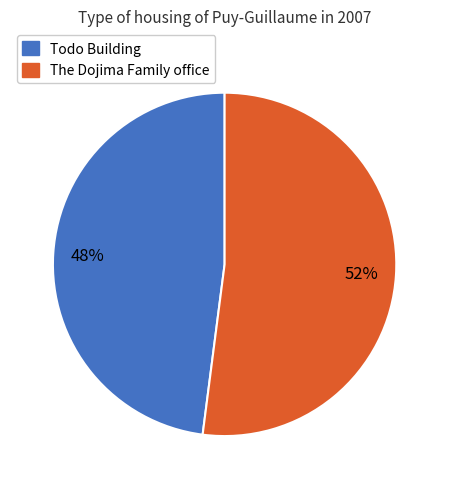

Count the number of slices in the pie.

2